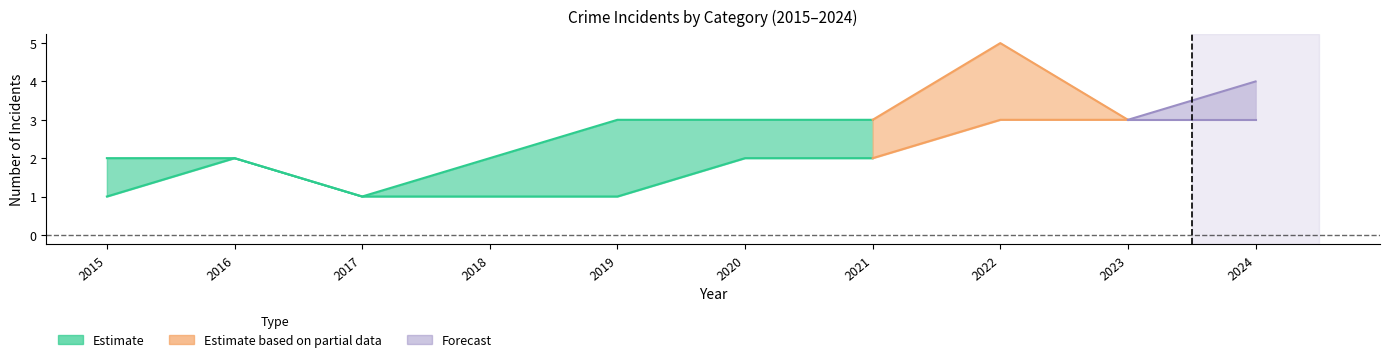

At how many categories does at least one series exceed 4?

1